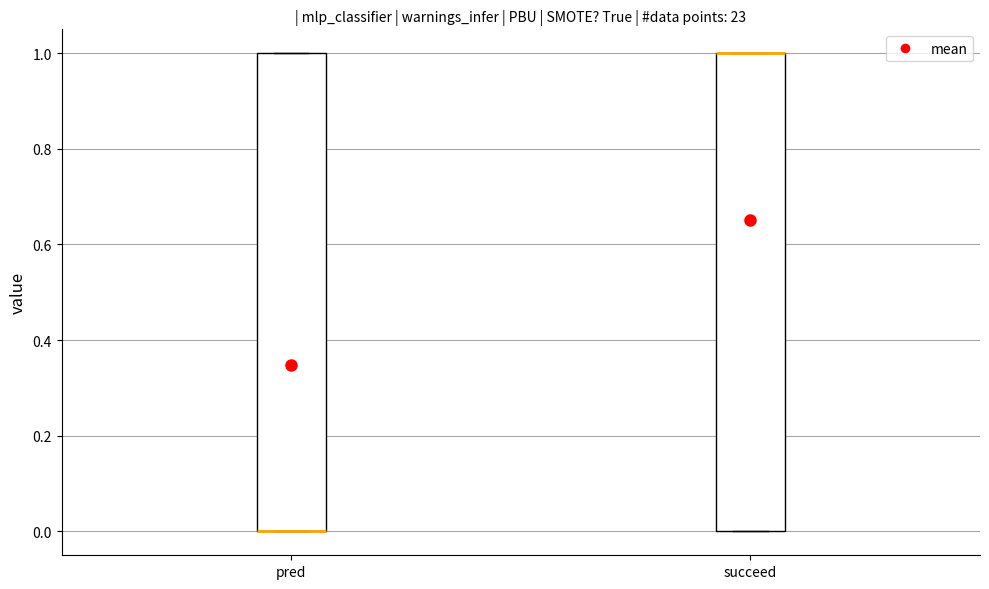

Reading left to right, read every box against the y-axis: the position of its median line, the range the box covers, and the ends of its whiskers. The values are not printed on the chart, so give them approximately, as read against the axis.

pred: median 0 (drawn on the box's lower edge), box 0 to 1, whiskers 0 to 1
succeed: median 1 (drawn on the box's upper edge), box 0 to 1, whiskers 0 to 1